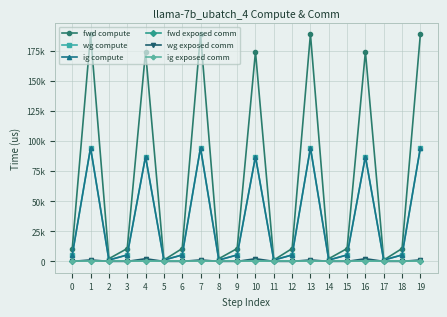

Is this an area chart (filled region under the line)?

No